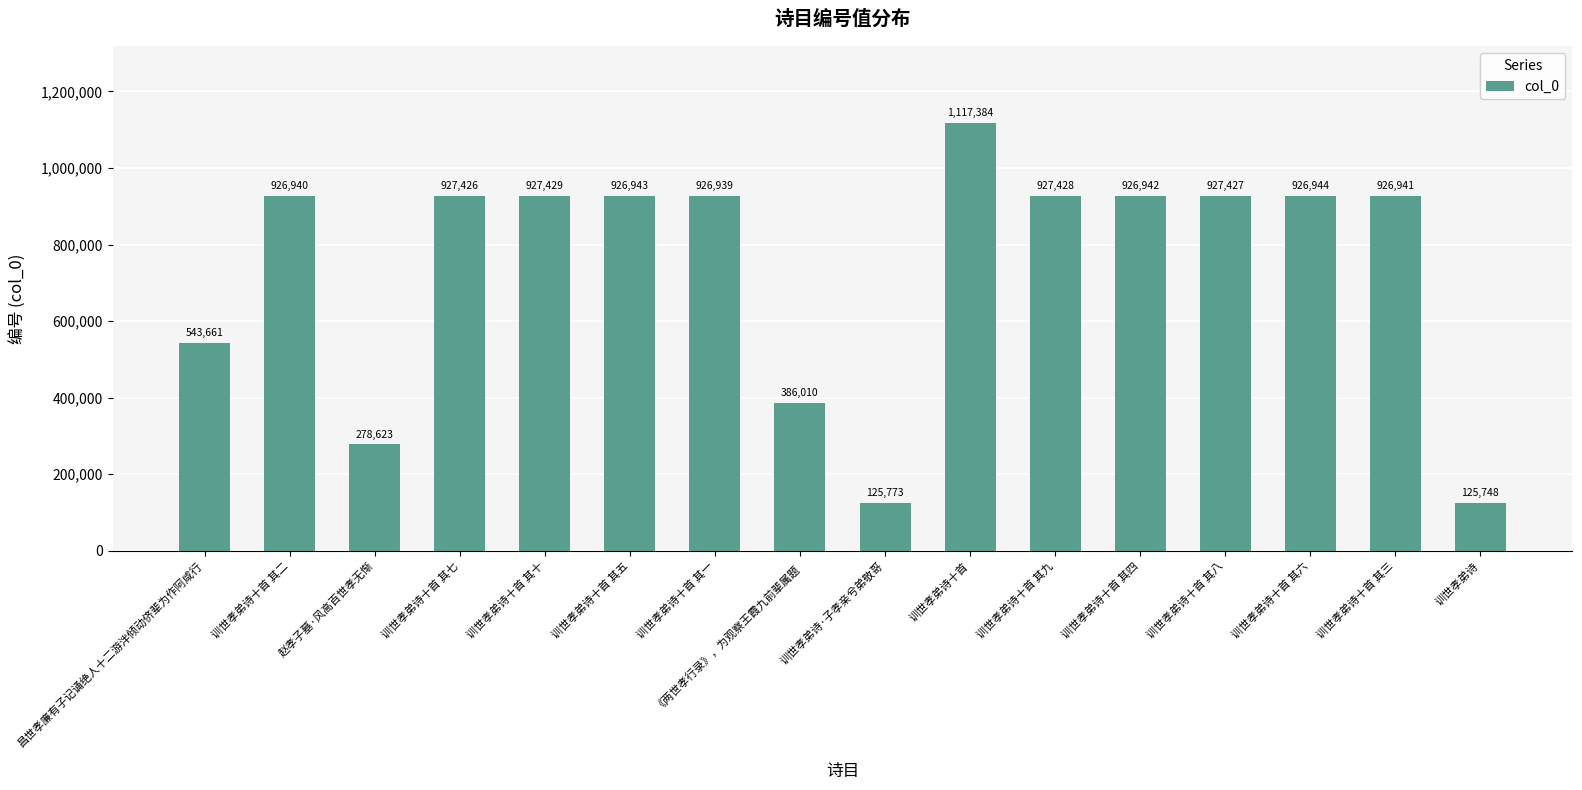

What is the difference between the maximum and minimum values?

991636